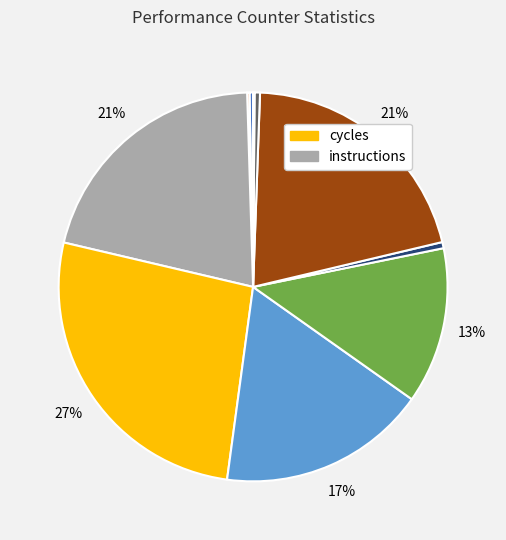

To the nearest percent, what is the average slice percentage?

10%